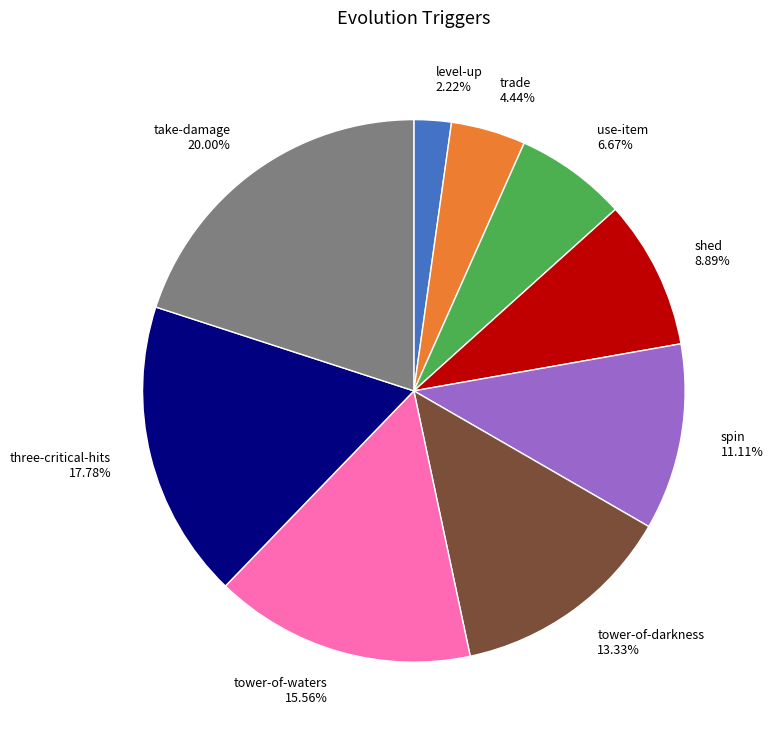

Between tower-of-waters and use-item, which is larger?

tower-of-waters